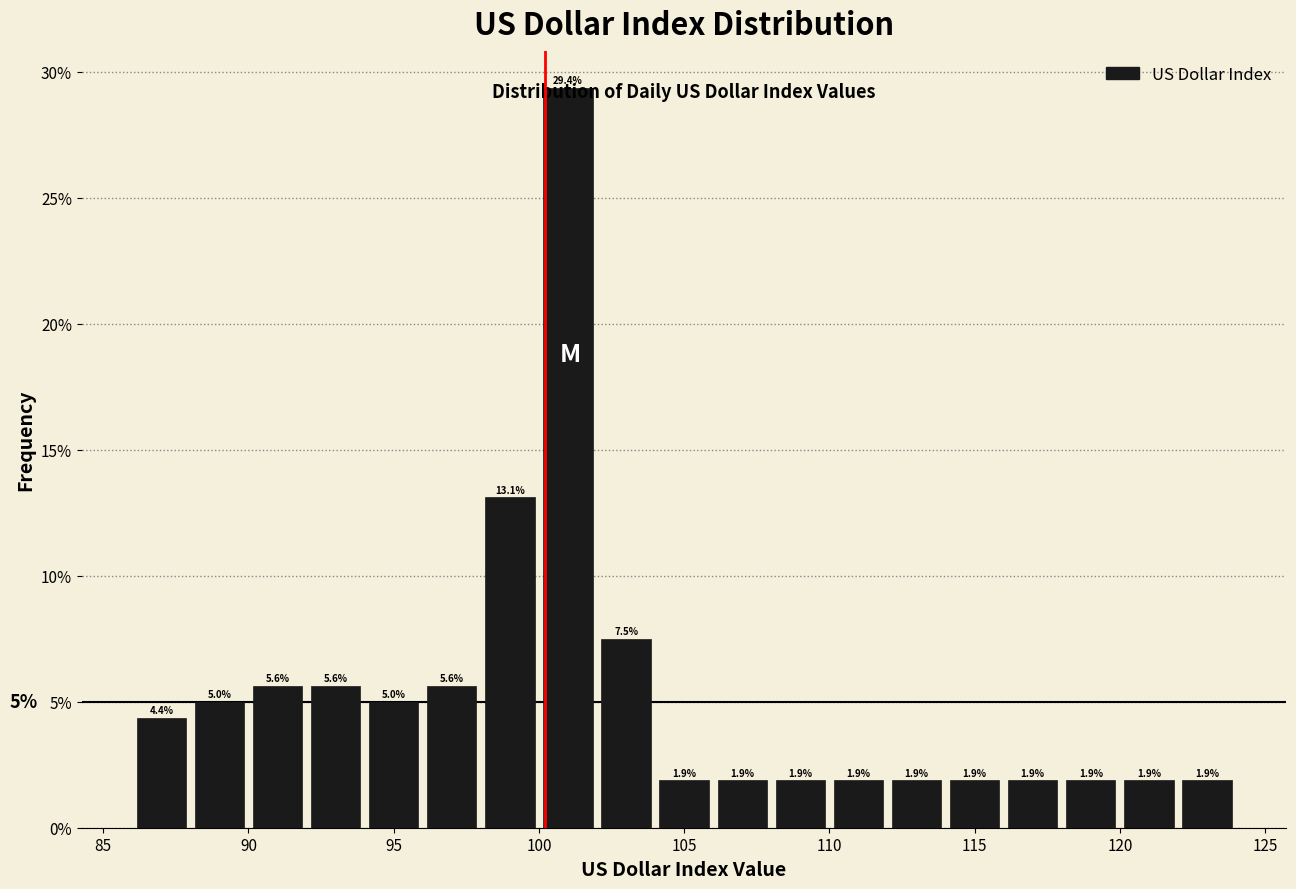

How tall is the bar that spans 104 to 106 on the x-axis?

1.9